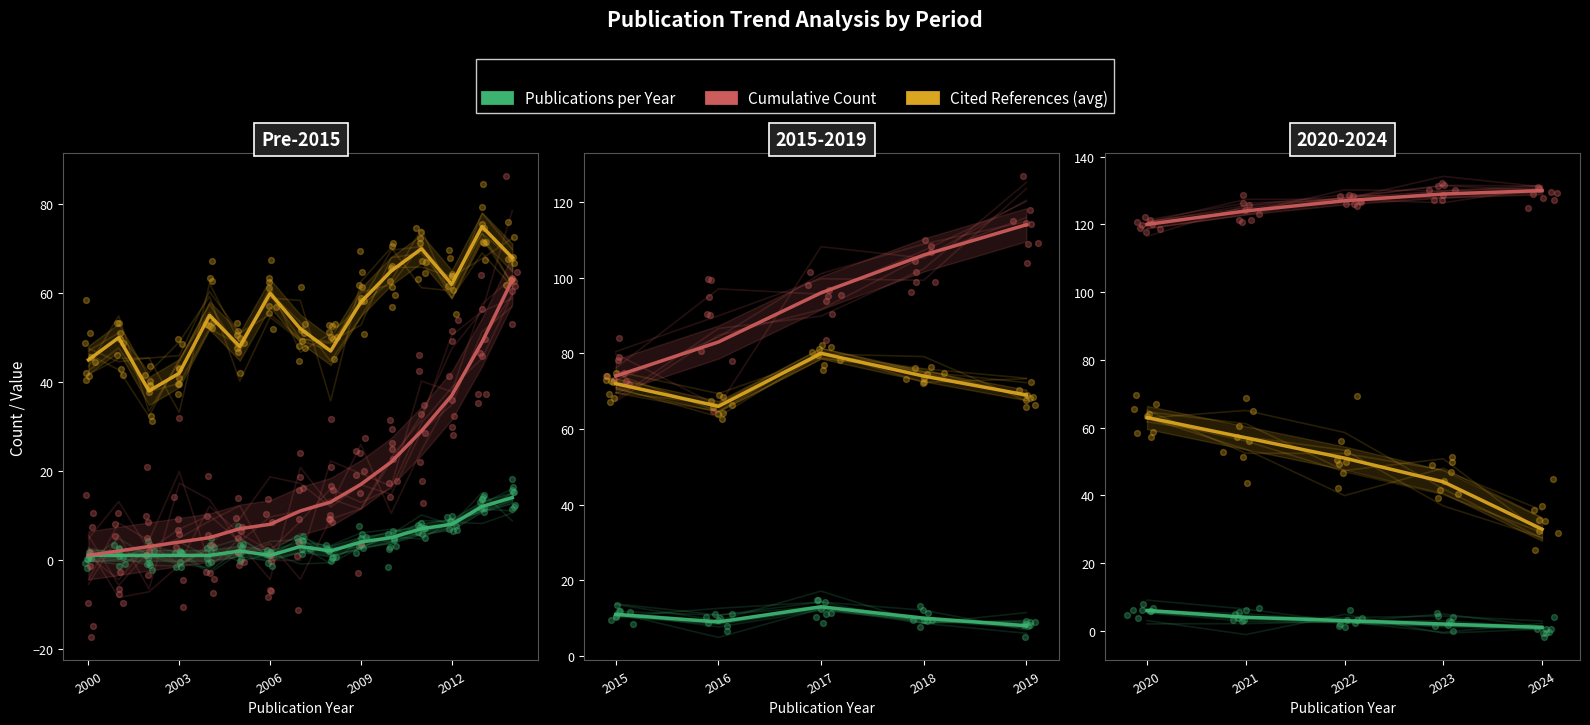

Is the value of Cited References (avg) at 2024 greater than the value of Publications per Year at 2024?

Yes